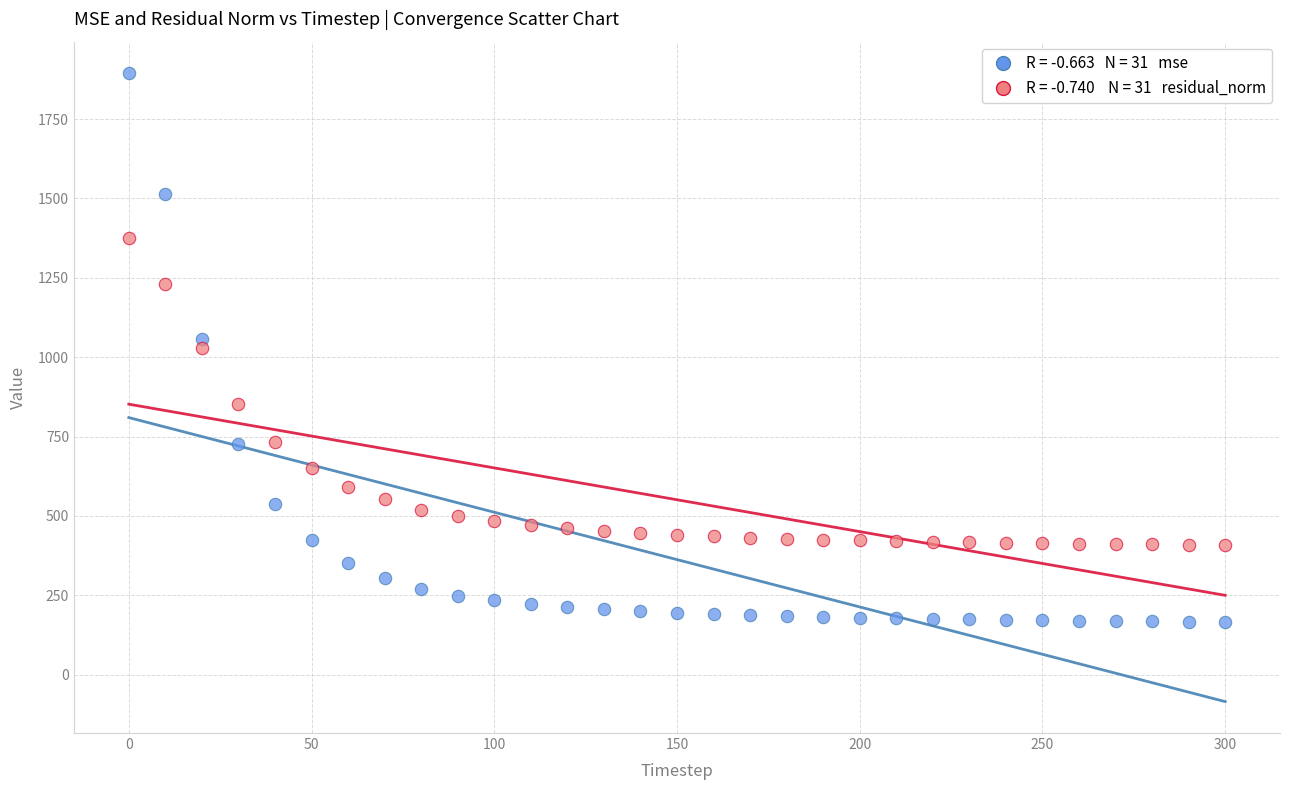

Across all data points, what is the range of Y values (max minus min)?

1728.7